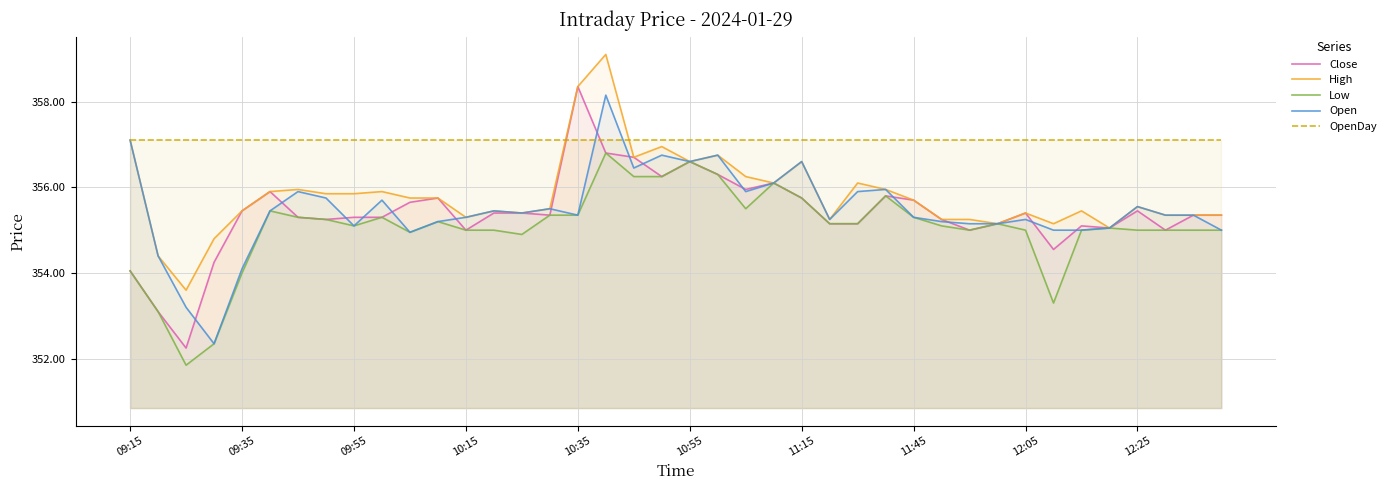

How many lines are shown in the chart?

5